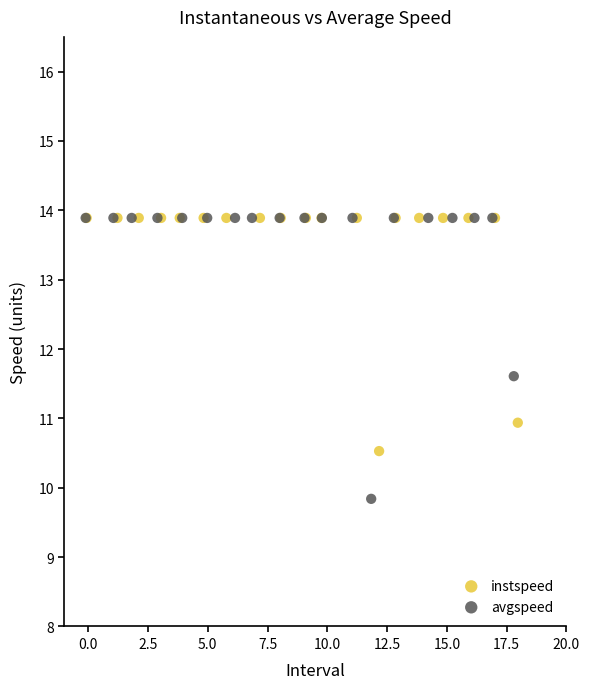

Which series has the widest spread of Y values?

avgspeed